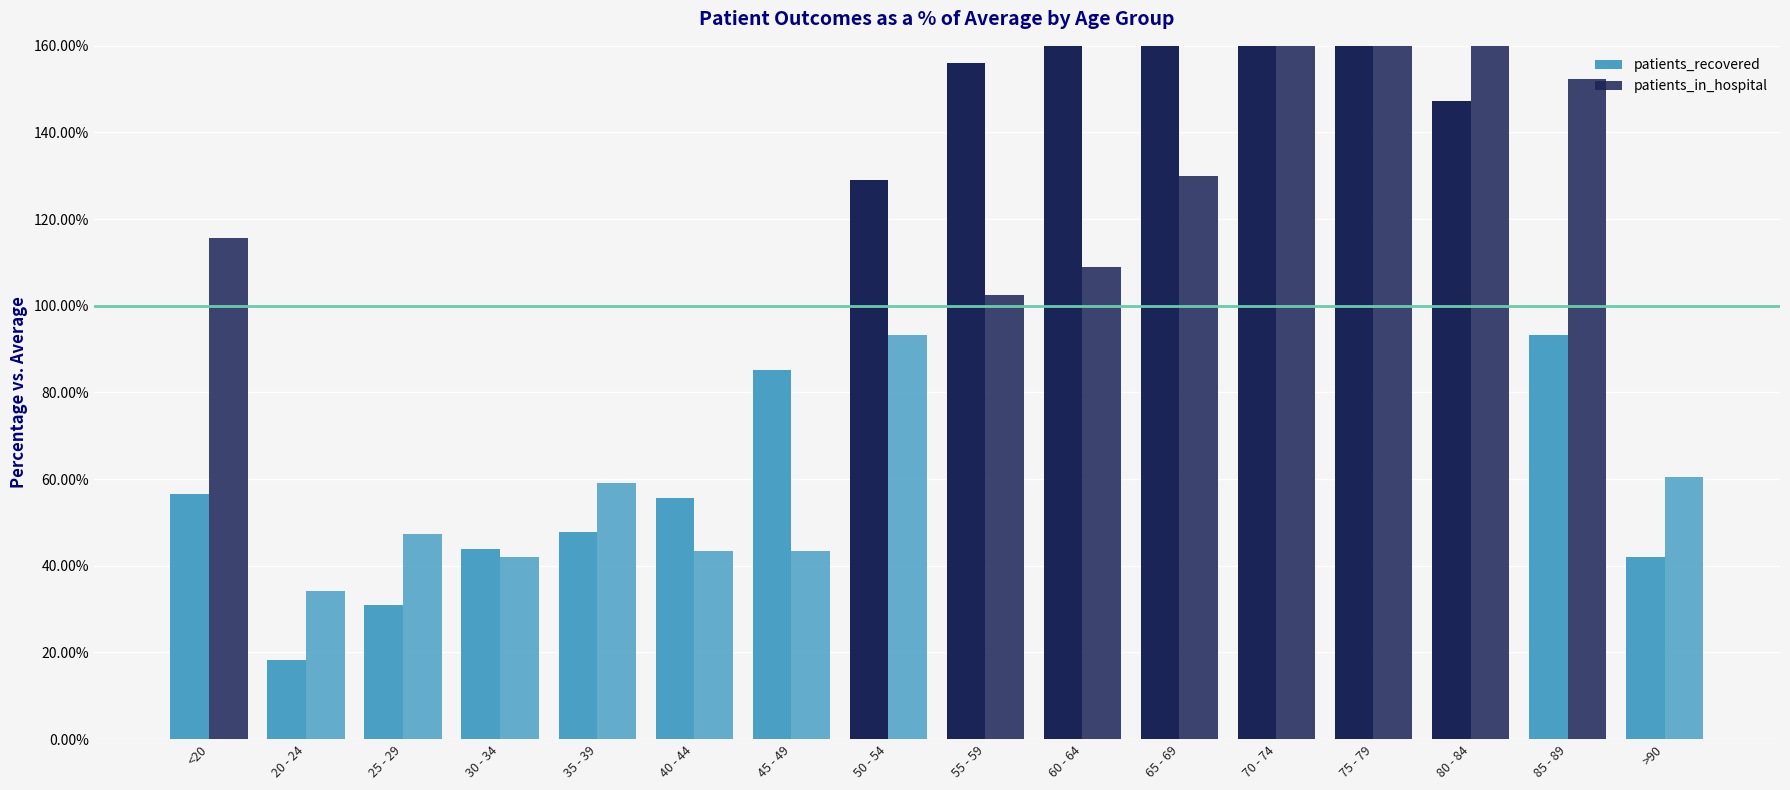

Which series has the largest total across all categories?

patients_recovered